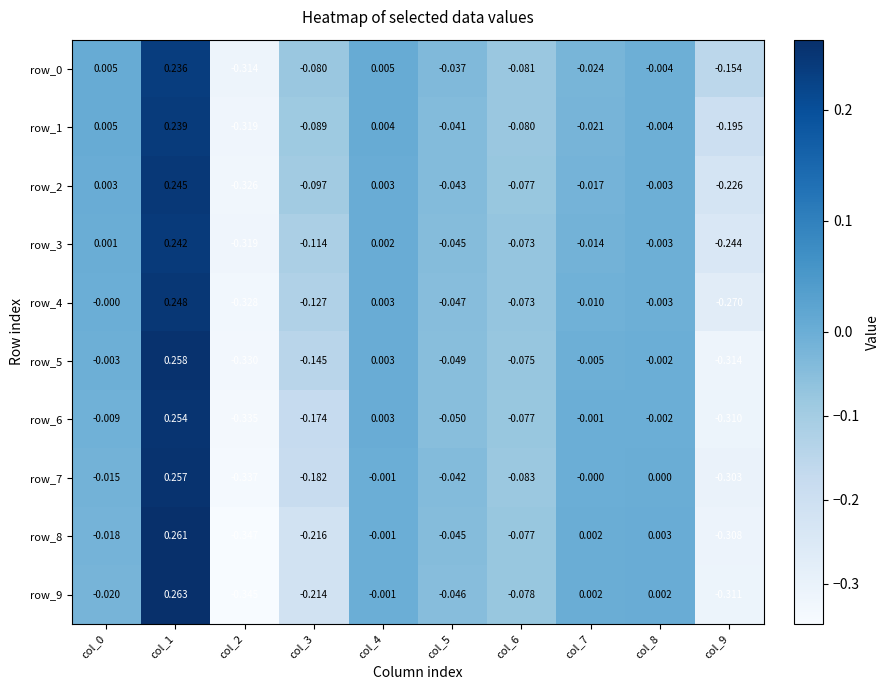

Is the value of row_4 at col_8 greater than the value of row_0 at col_8?

Yes